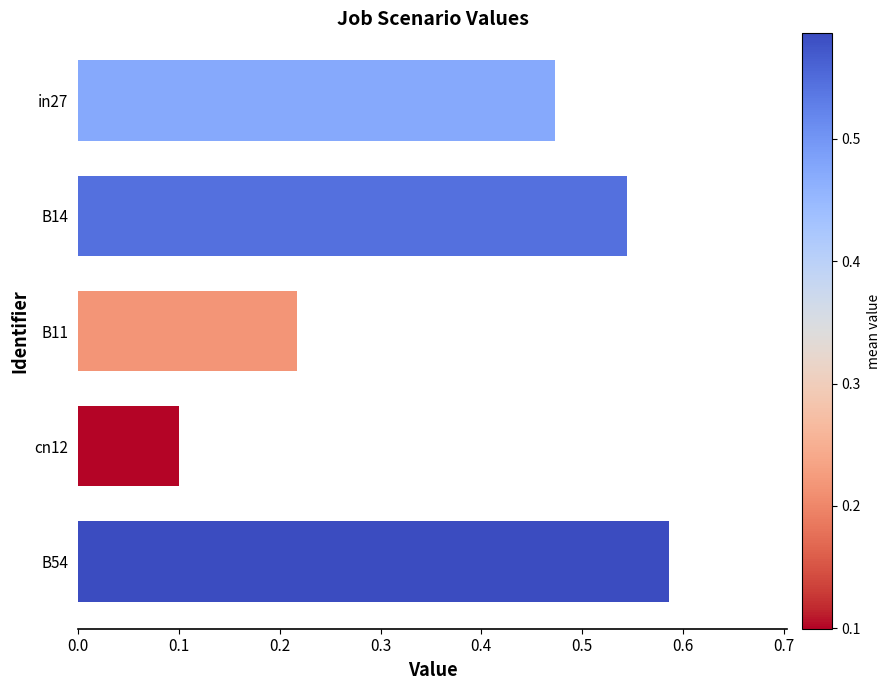

The chart shows a value of 0.8 at B14. True or false?

False